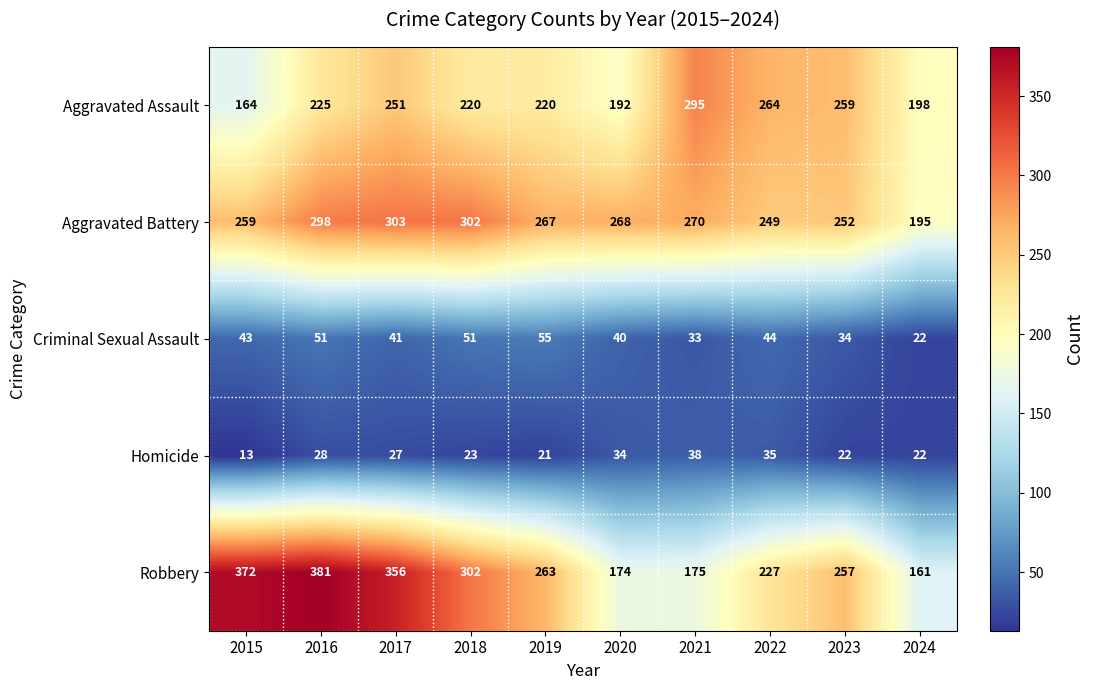

Is the value of Aggravated Battery at 2019 greater than the value of Homicide at 2019?

Yes